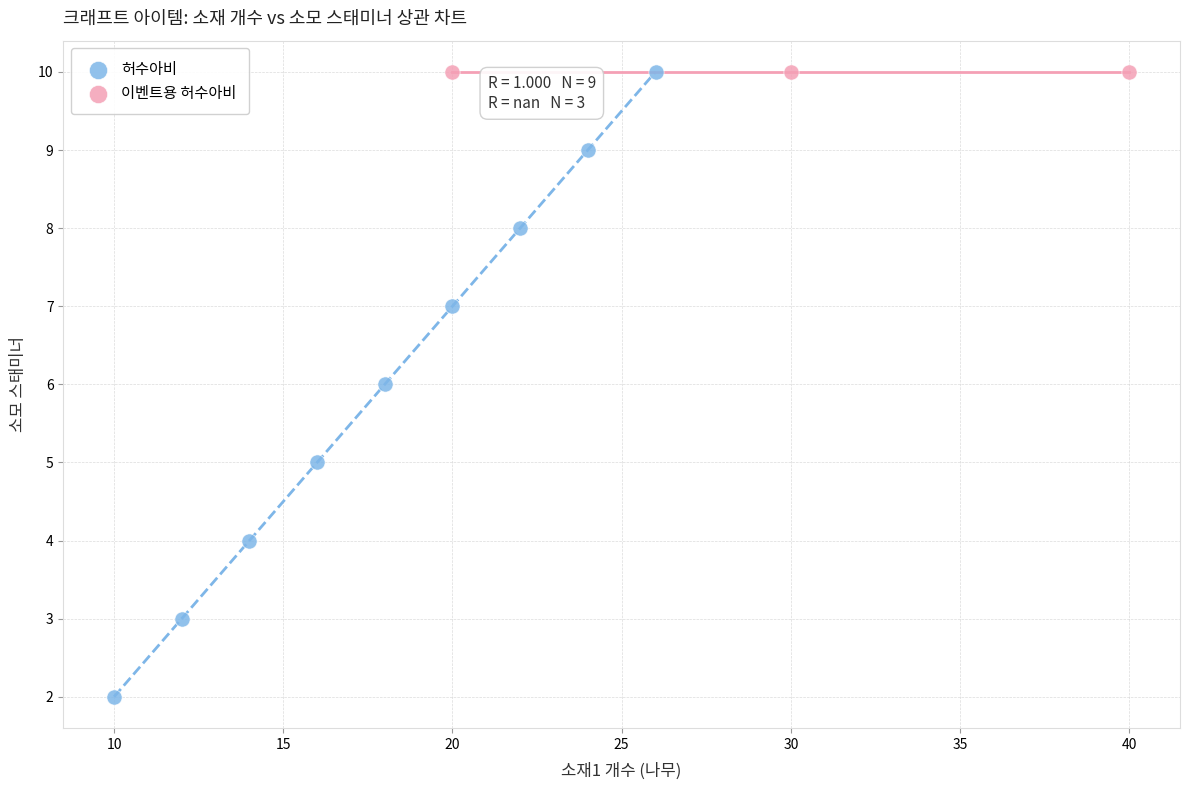

Which series reaches the minimum Y coordinate?

허수아비